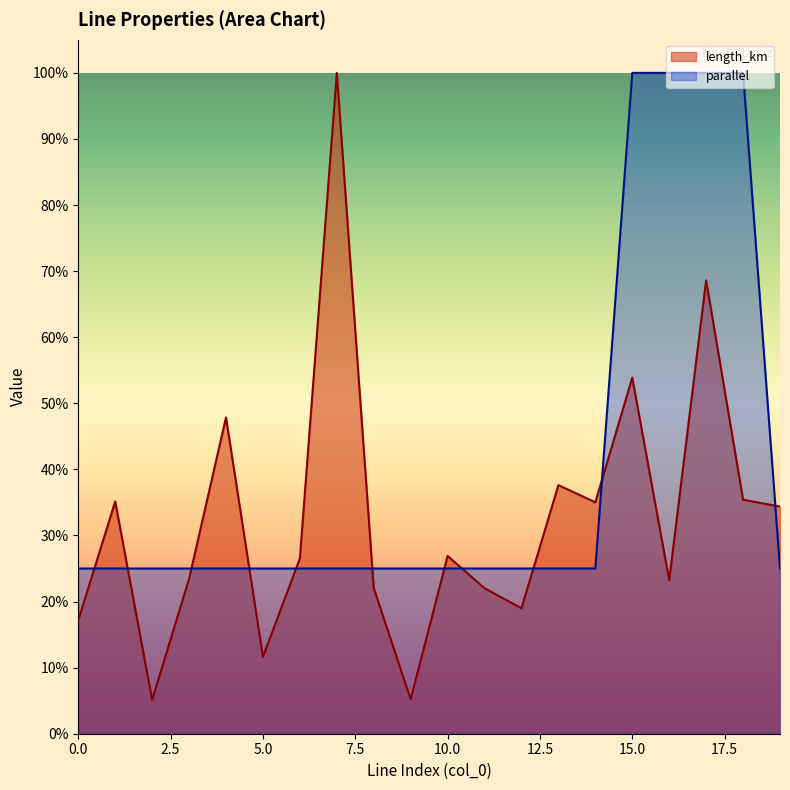

What is the value of the length_km point at the 18th from the left?

0.7